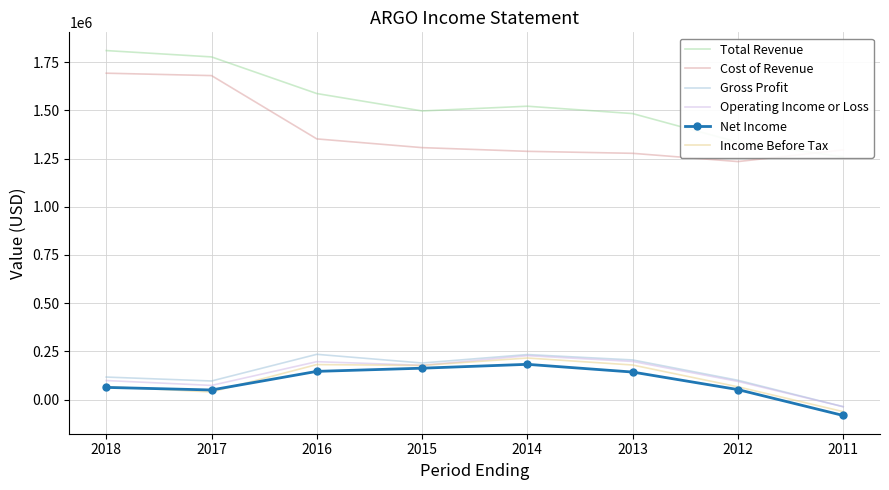

What is the difference between the Cost of Revenue values at 2017 and 2011?

385000